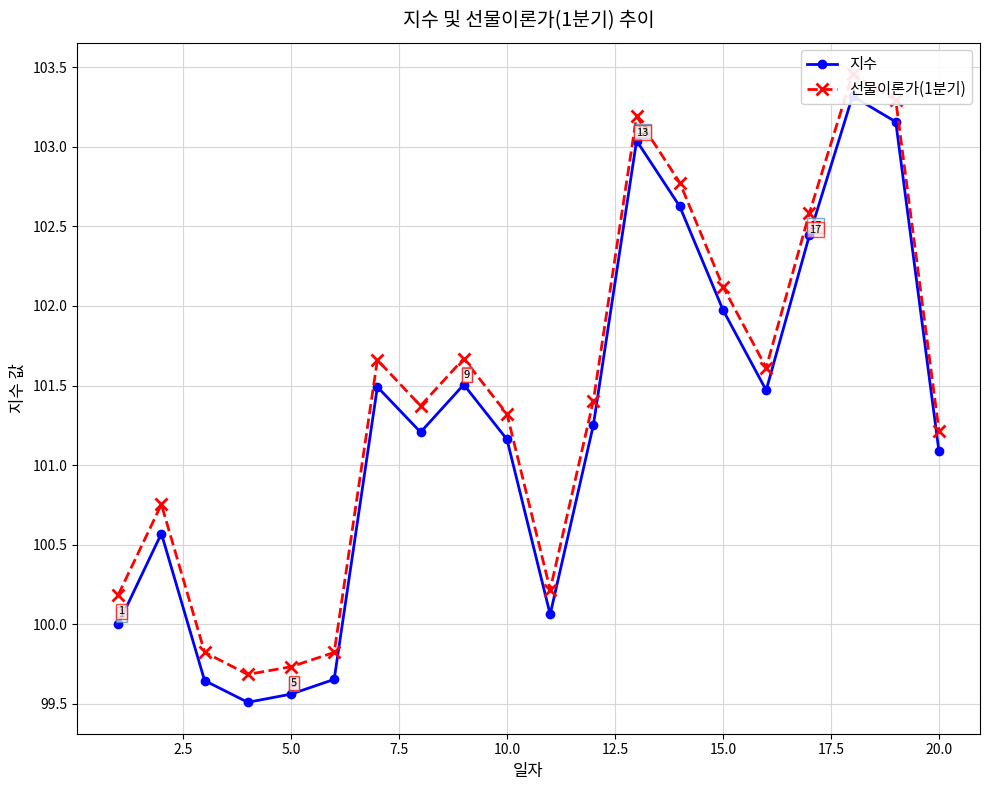

True or false: 지수 and 선물이론가(1분기) intersect in this chart.

False